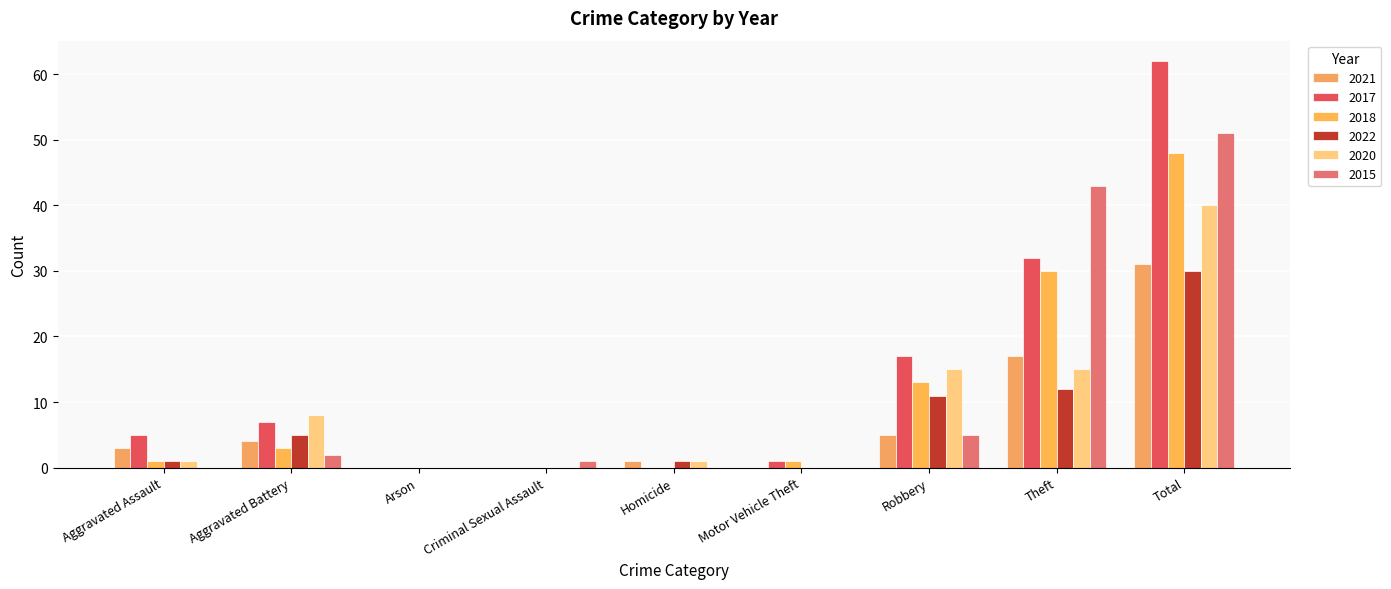

Is it true that 2020 equals 0 at Arson?

True